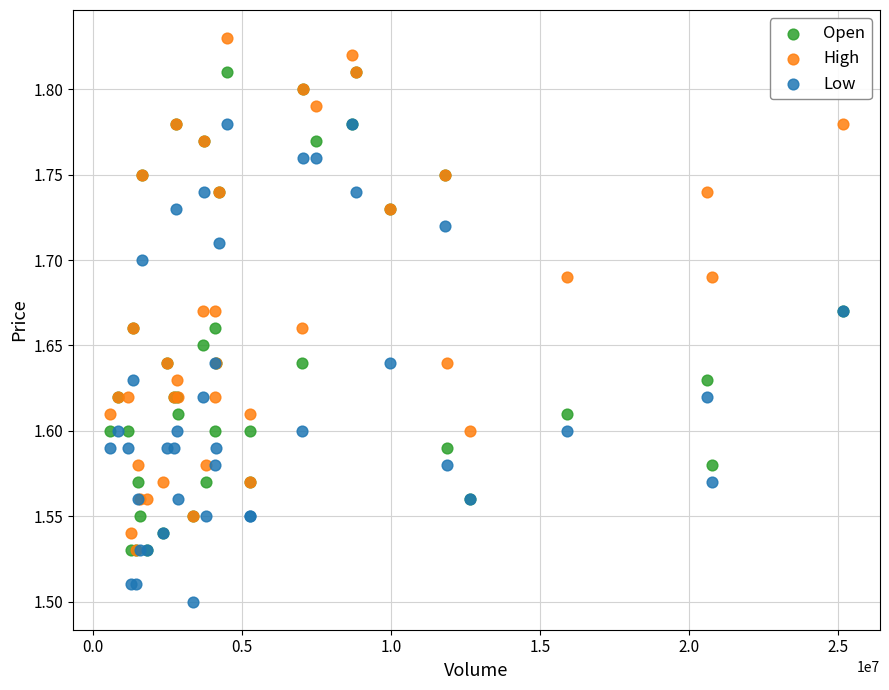

Which series reaches the maximum Y coordinate?

High